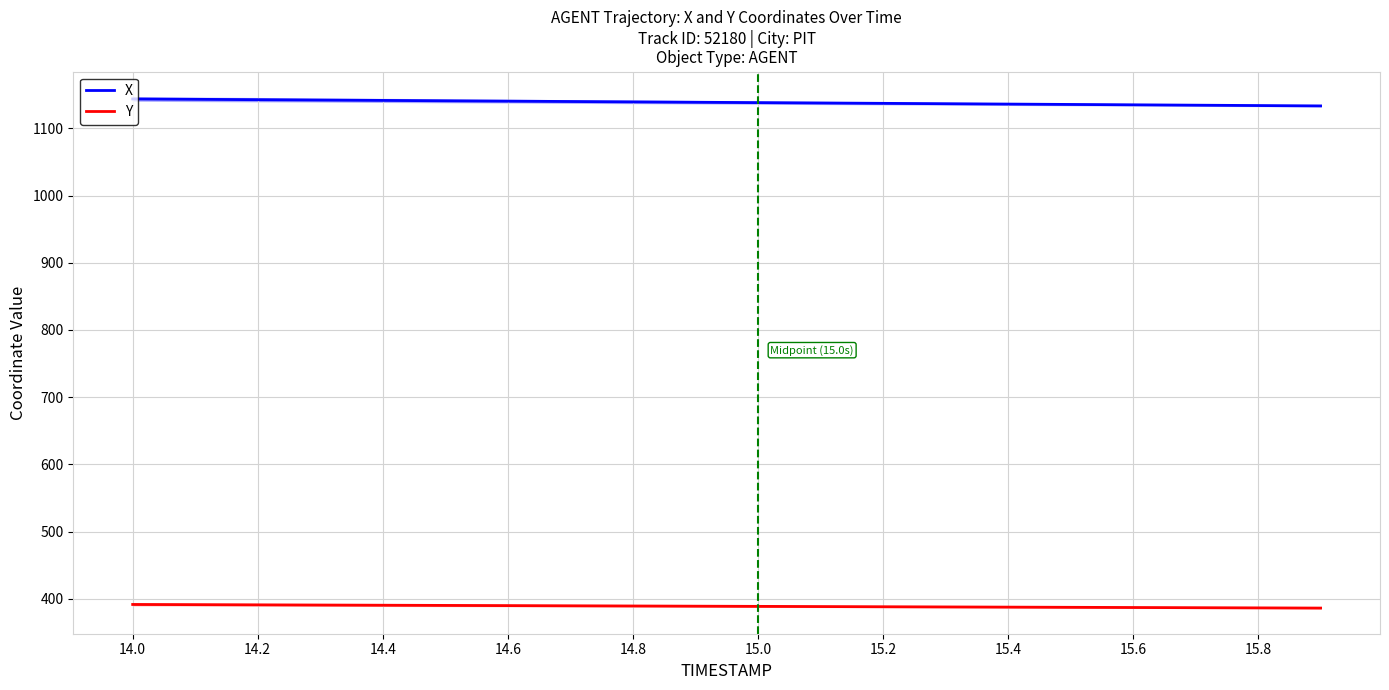

True or false: Y and X cross at least once.

False